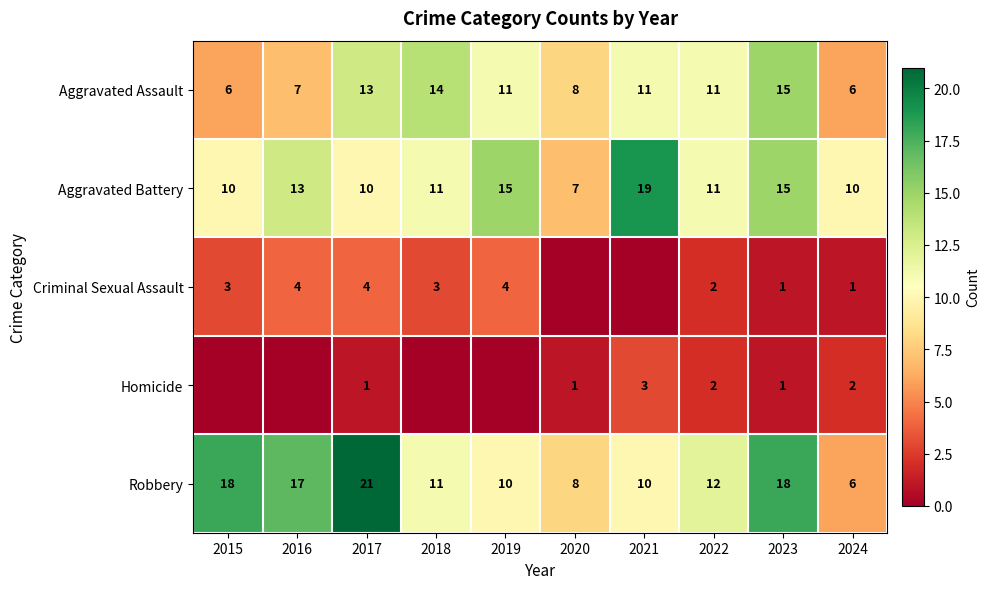

At which label does Aggravated Assault first exceed 11?

2017